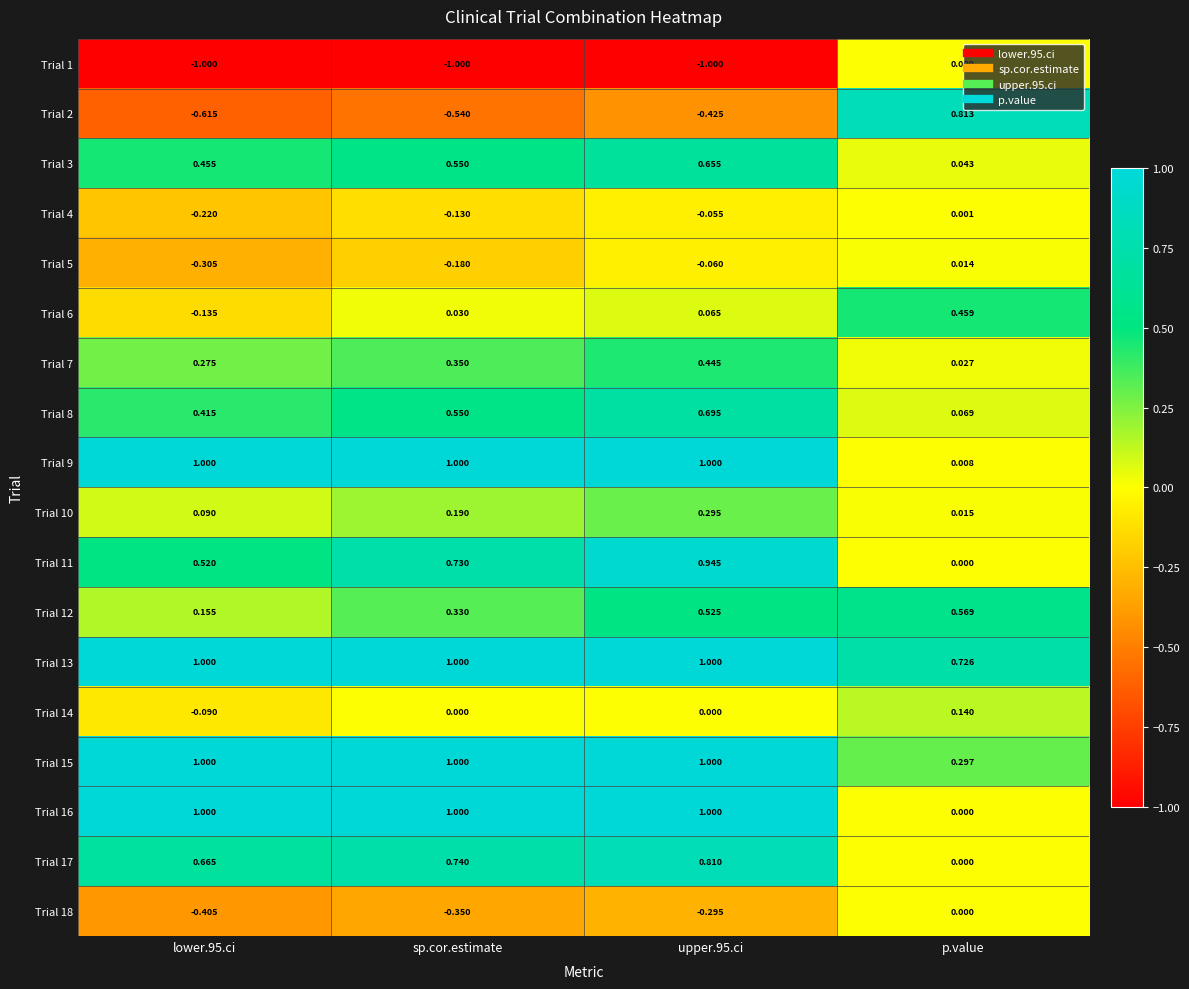

Is the value of Trial 1 at p.value greater than the value of Trial 6 at sp.cor.estimate?

No